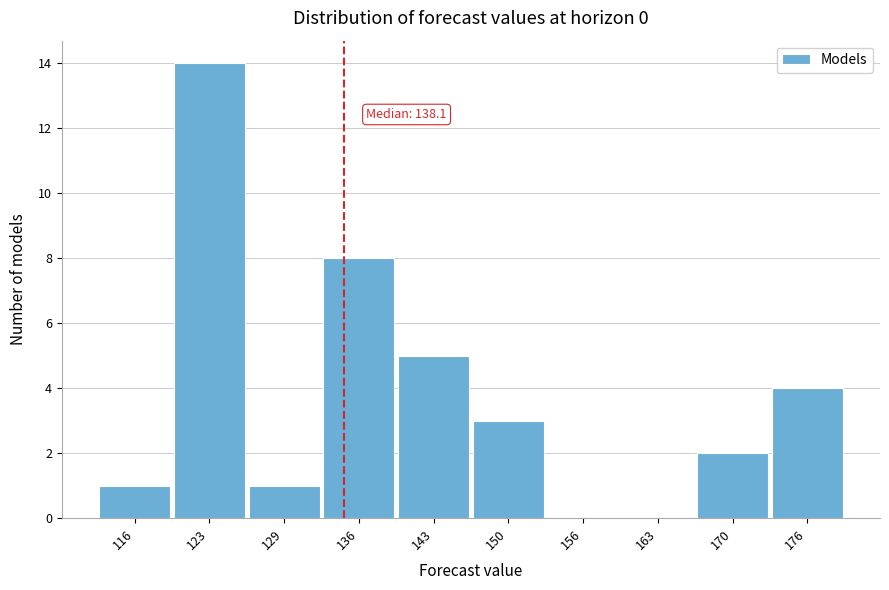

Reading right to left, what are all the values shown in this chart?

176=4	170=2	163=0	156=0	150=3	143=5	136=8	129=1	123=14	116=1